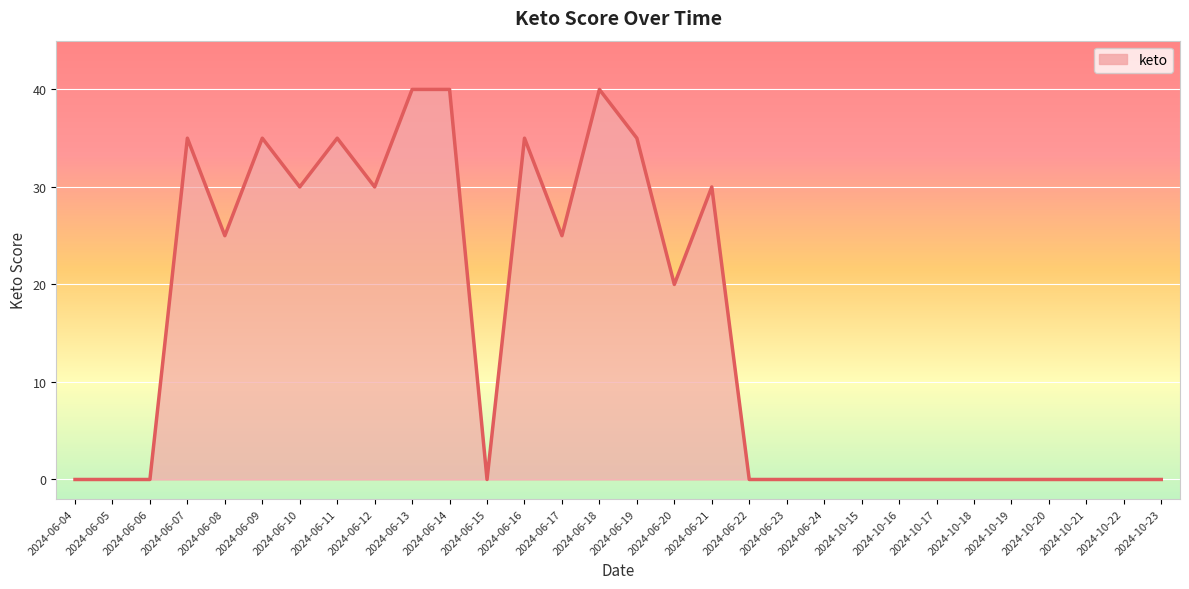

How many lines are shown in the chart?

1